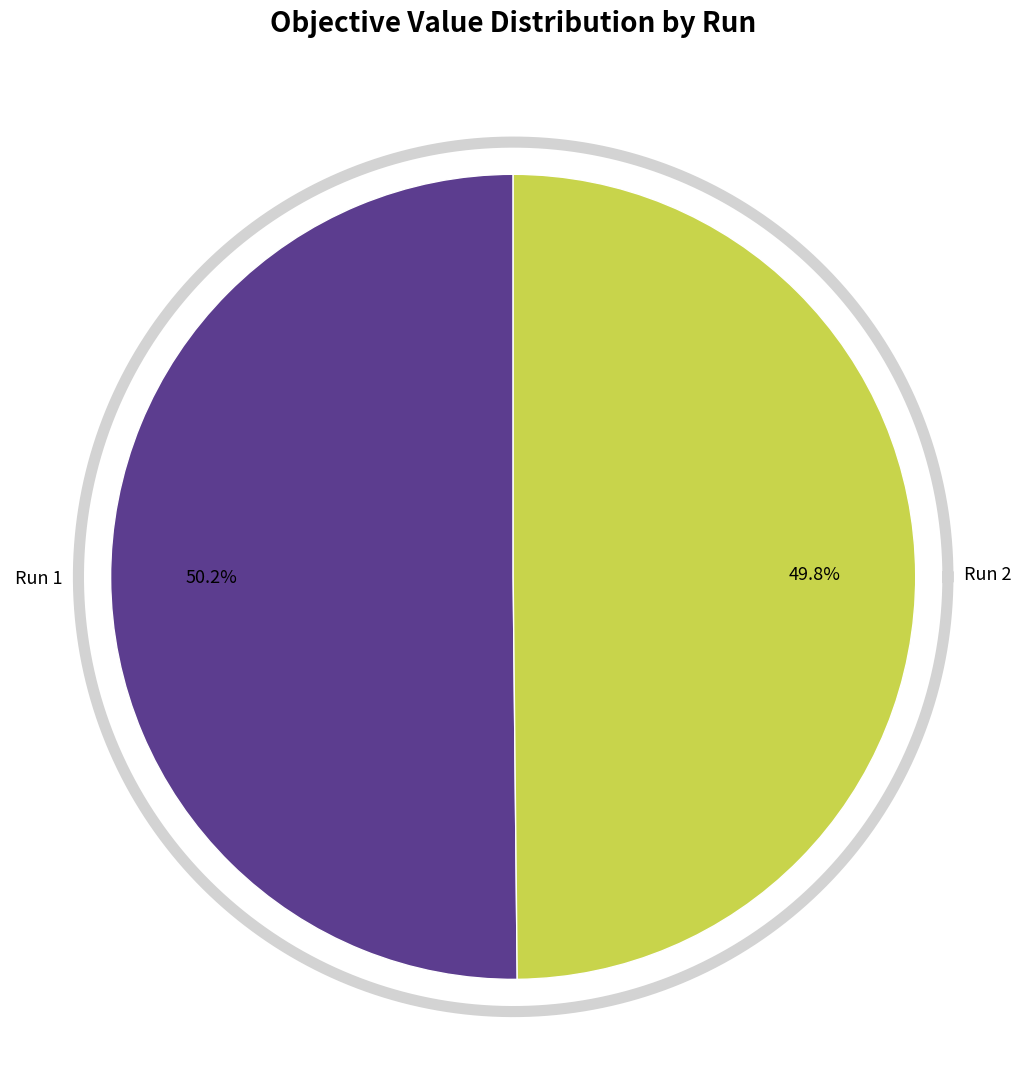

Which category has the biggest portion of the pie?

Run 1